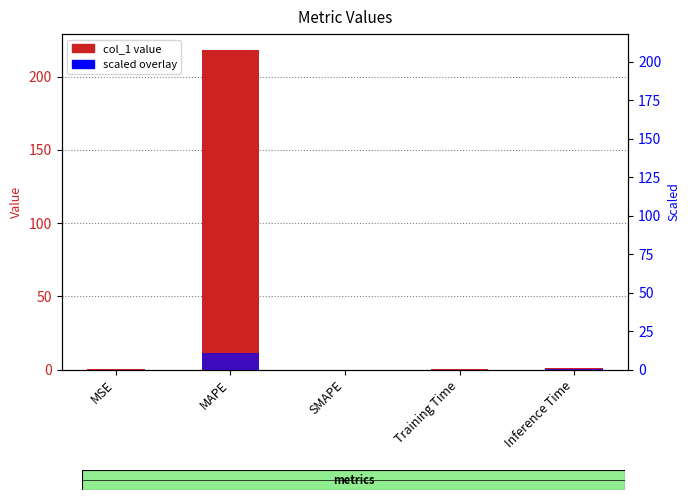

What is the label of the 3rd bar from the right?

SMAPE